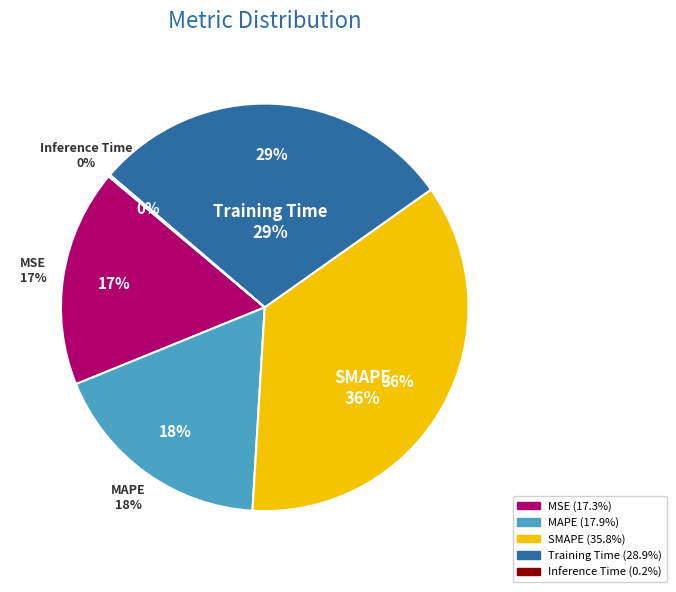

To the nearest percent, what is the difference between the SMAPE and Inference Time slice percentages?

36%